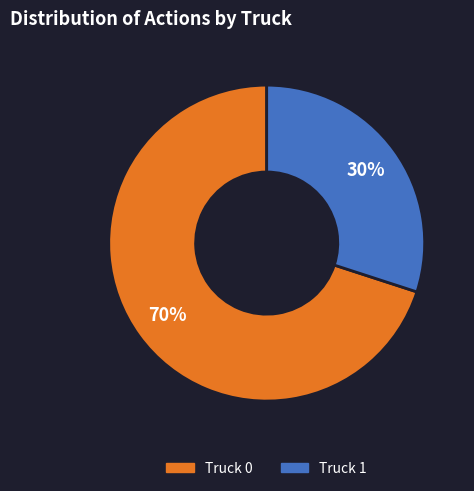

To the nearest percent, what is the difference between the largest and smallest slice percentages?

40%